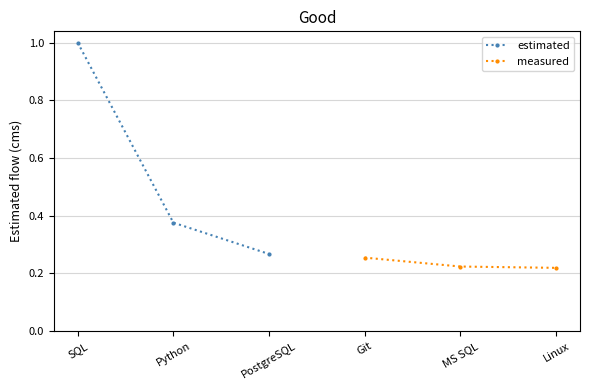

Which series has the largest total across all categories?

estimated